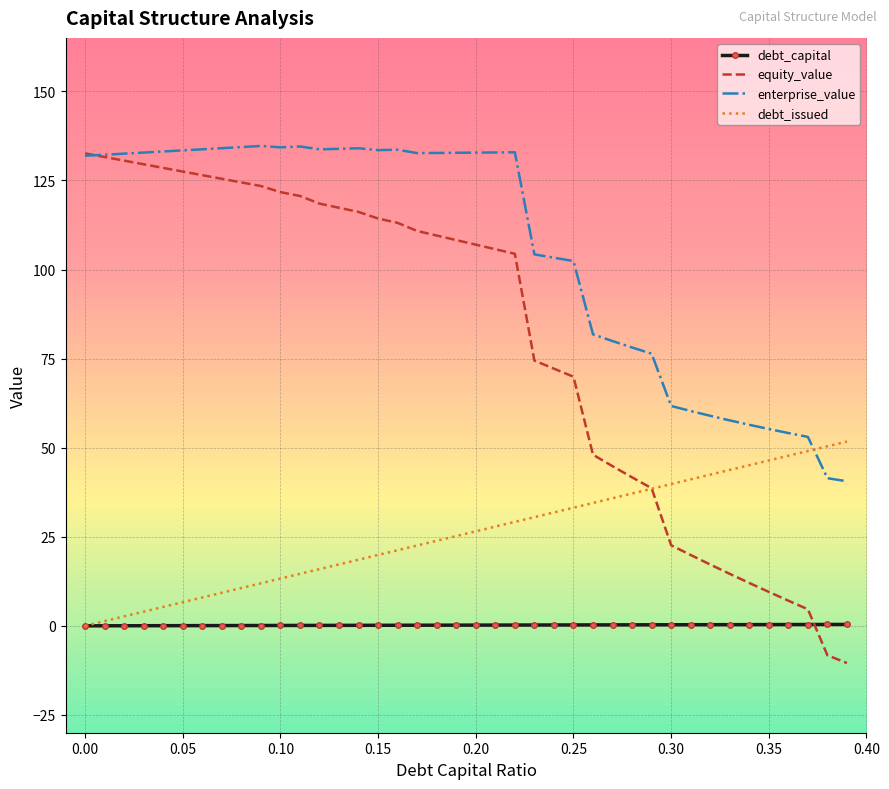

What is the highest value of the enterprise_value series?

134.7